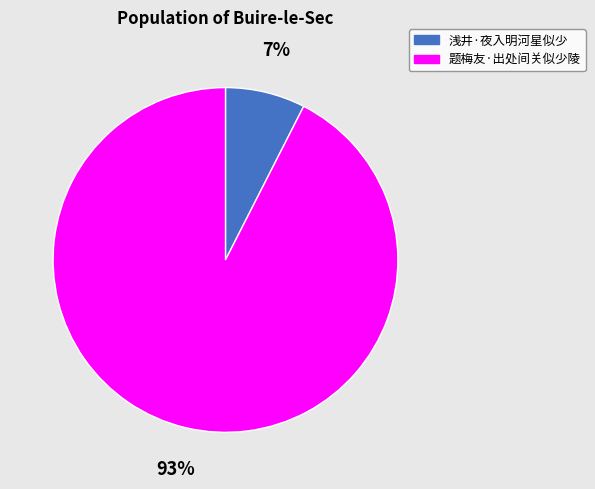

The 题梅友·出处间关似少陵 slice represents 99% of the pie. True or false?

False